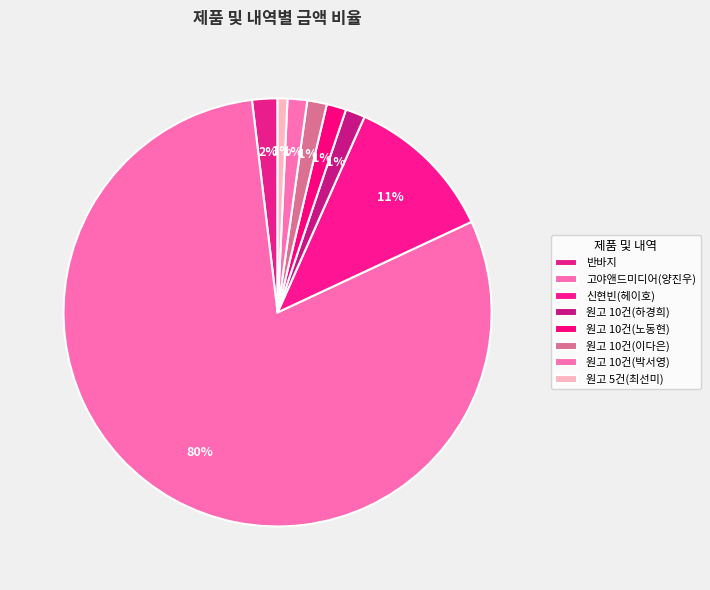

To the nearest percent, what is the difference between the largest and smallest slice percentages?

79%